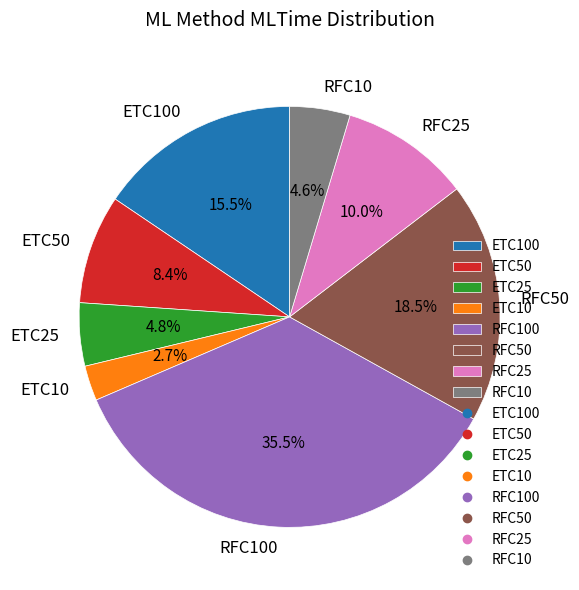

Is the sum of RFC10 and ETC25 greater than half?

No